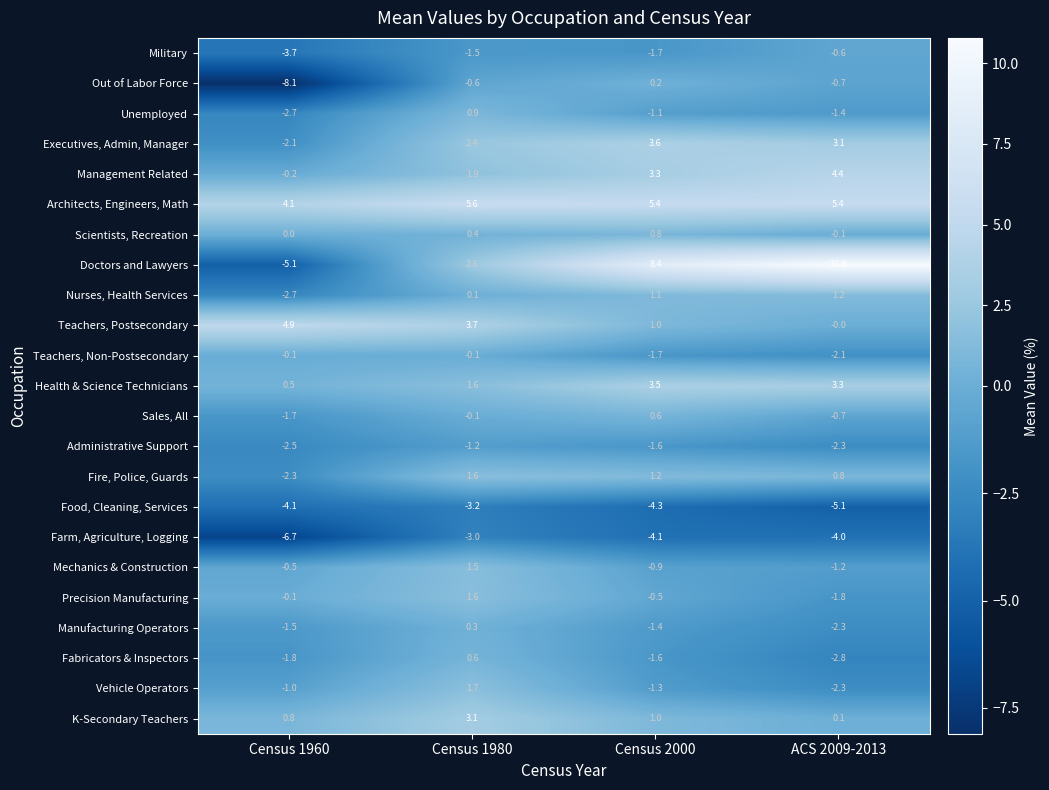

What is the sum of all Nurses, Health Services values?

-0.3